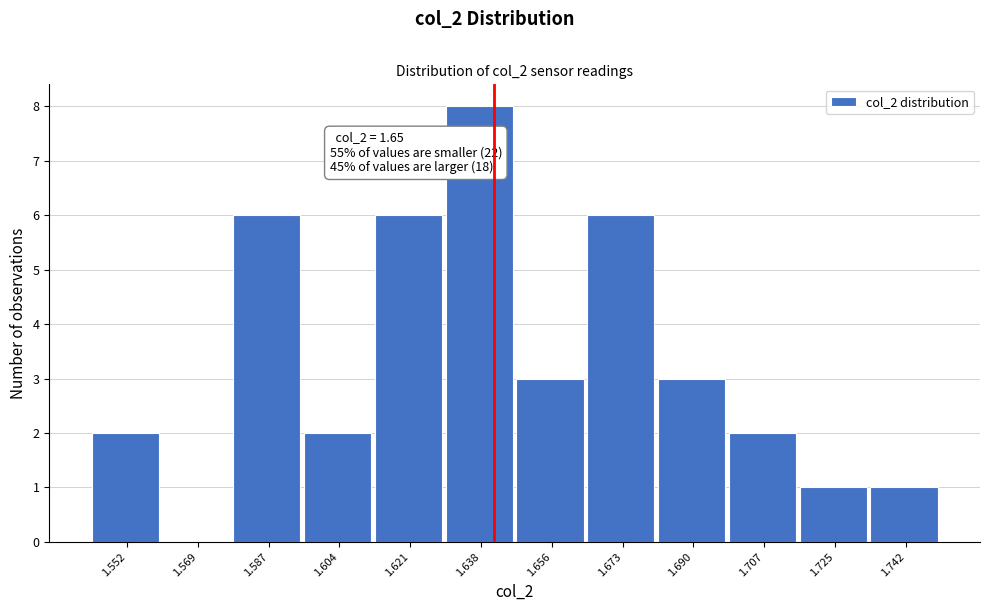

Reading right to left, transcribe all the data shown in this chart.

1.742=1	1.725=1	1.707=2	1.690=3	1.673=6	1.656=3	1.638=8	1.621=6	1.604=2	1.587=6	1.569=0	1.552=2